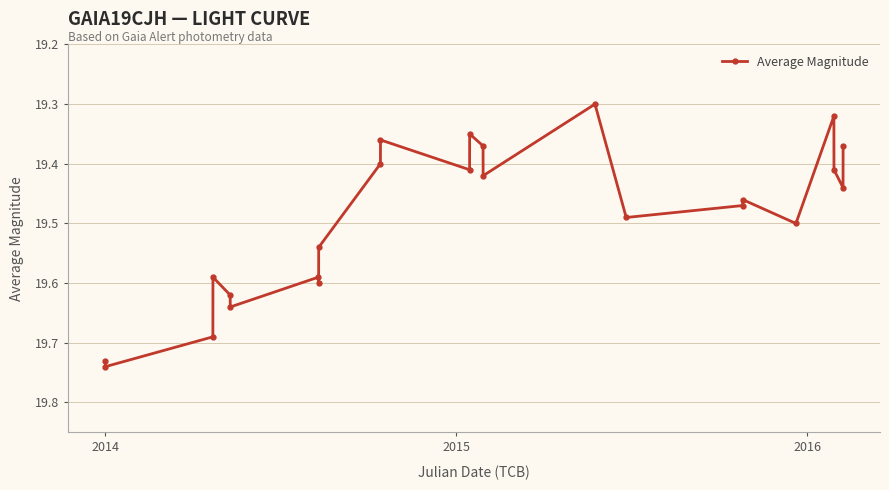

Count the values in the range 19 to 20.

24